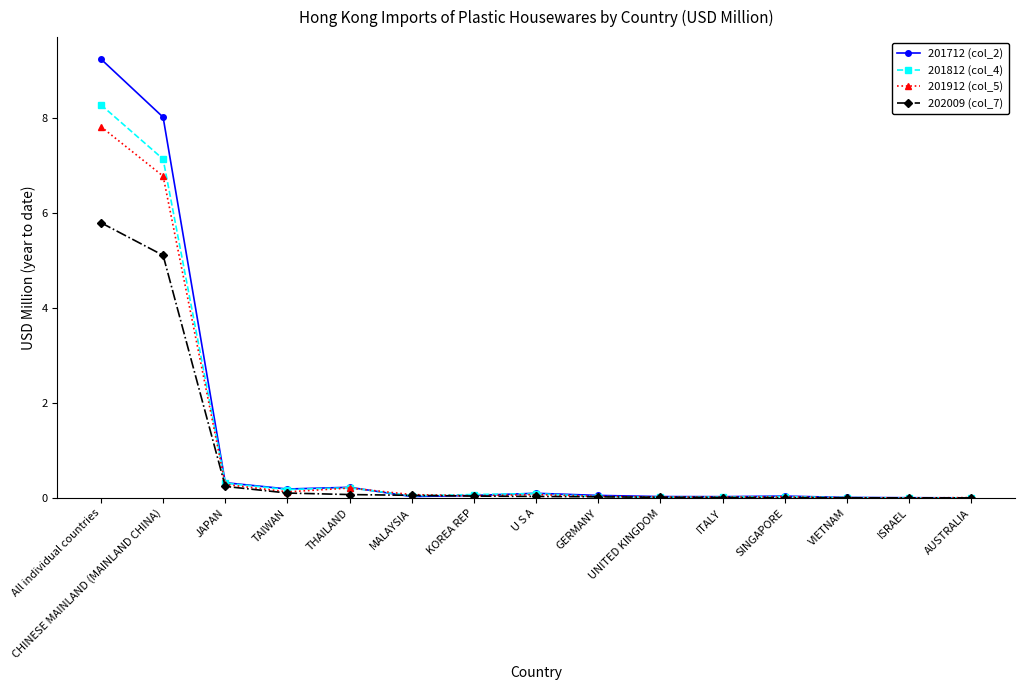

What is the label of the 9th point from the right?

KOREA REP